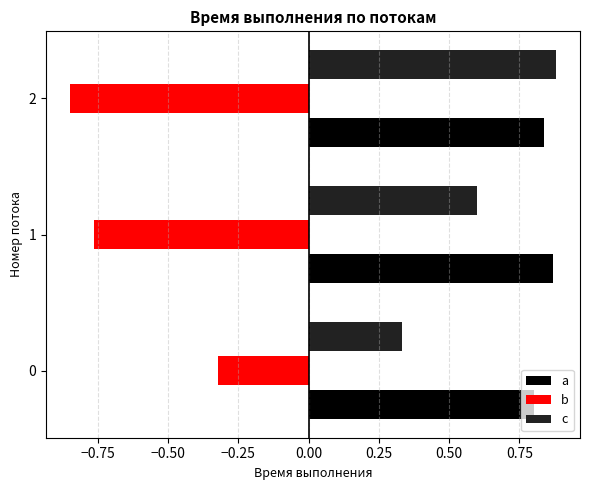

Which series changed the most between 0 and 1?

b